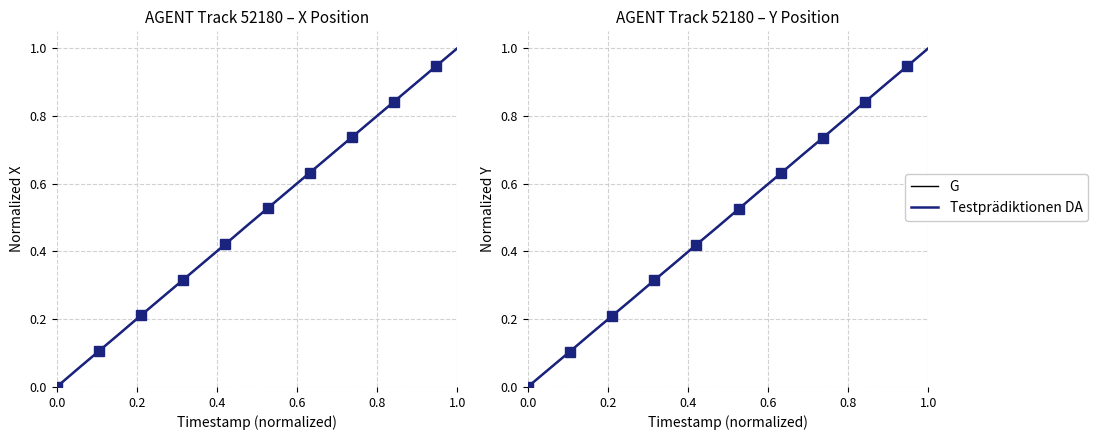

Is the value of Testprädiktionen DA at 9 greater than the value of G at 16?

No